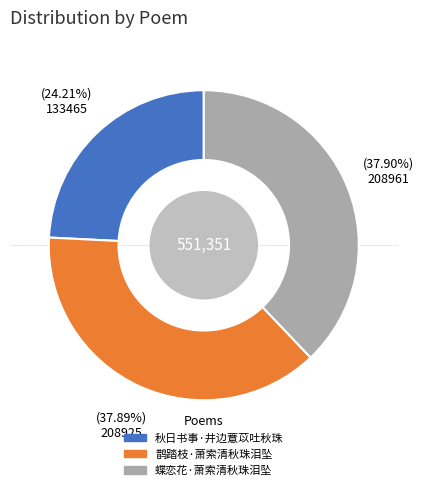

The 秋日书事·井边薏苡吐秋珠 slice represents 37% of the pie. True or false?

False